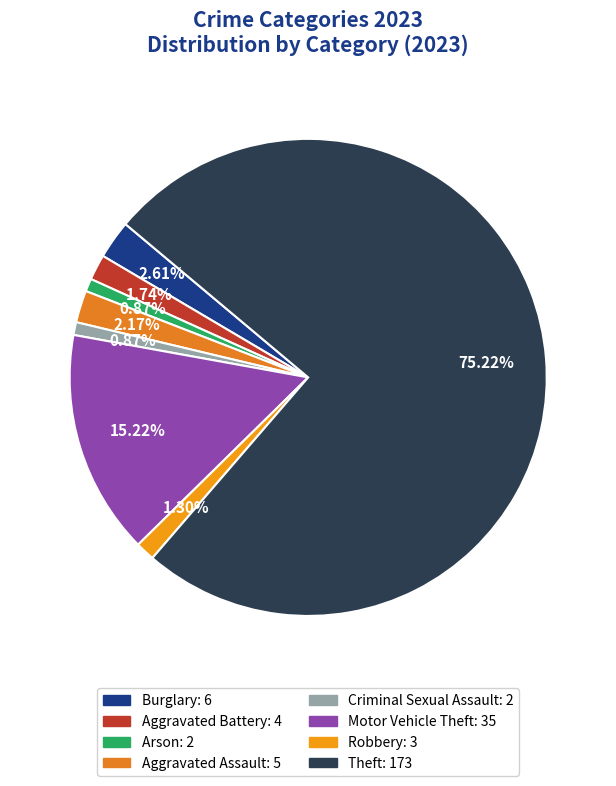

True or false: Burglary accounts for 16% of the total.

False